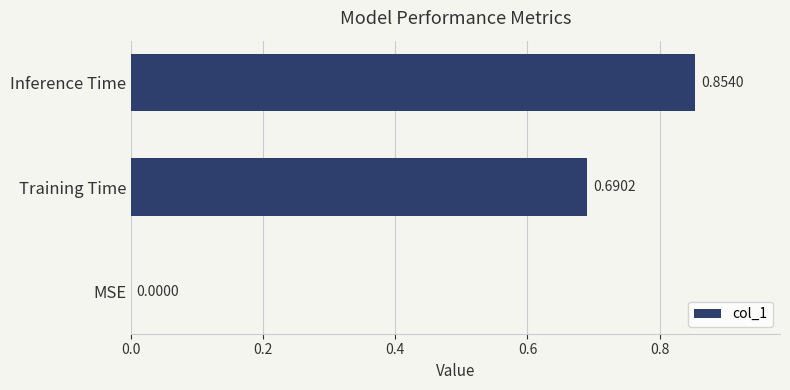

Which label corresponds to the largest value in the chart?

Inference Time